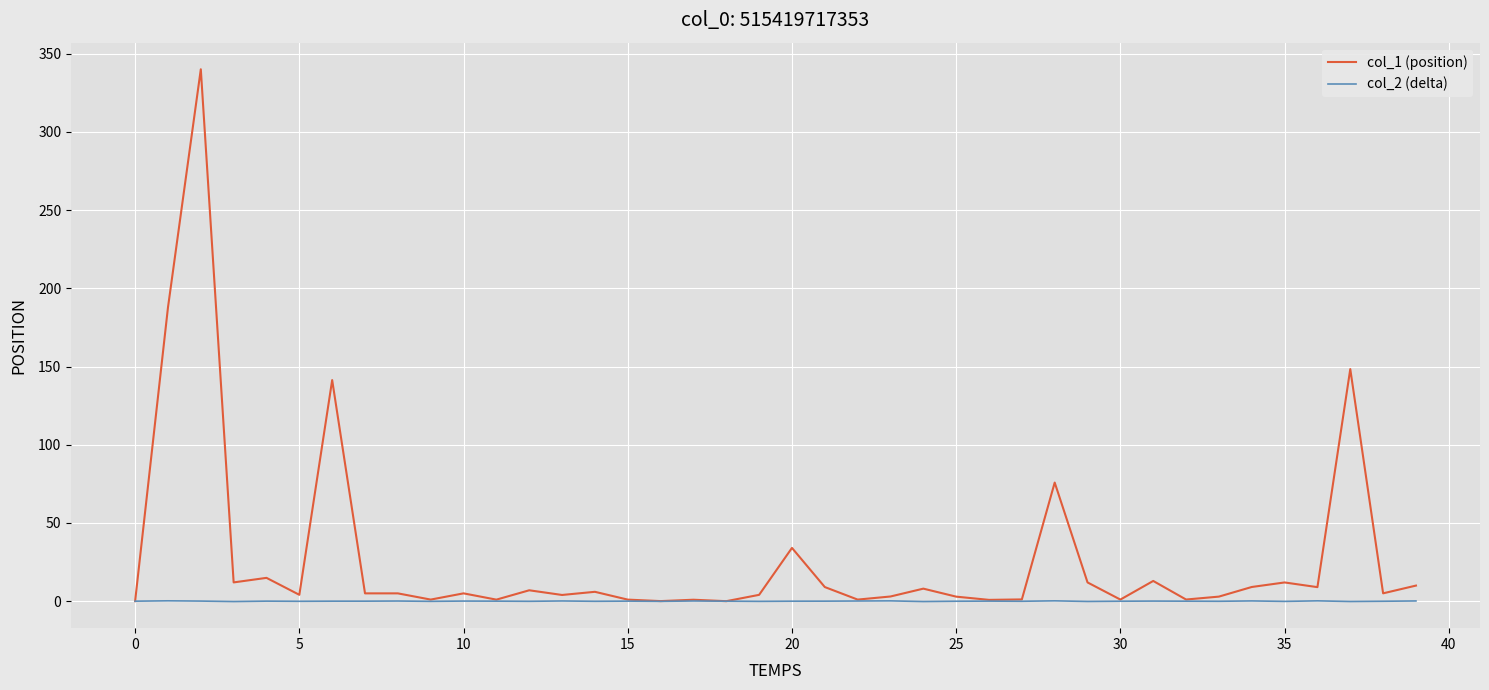

What is the maximum value shown in the chart?

340.0